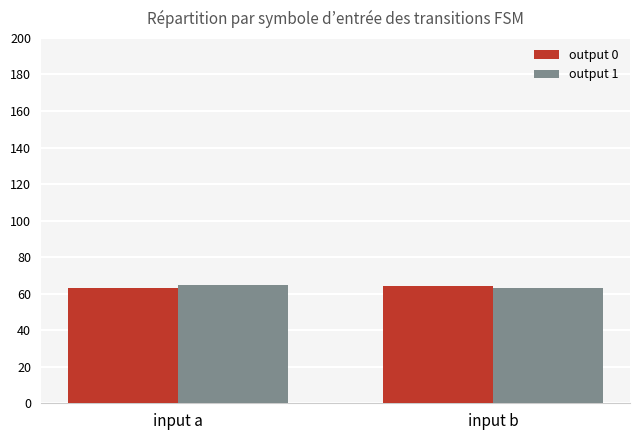

What is the total value across all series at input b?

127